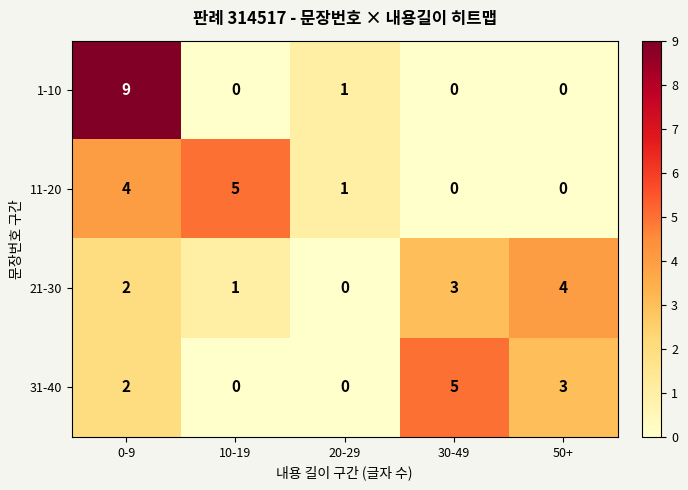

What is the difference between the maximum and minimum values in the 1-10 series?

9